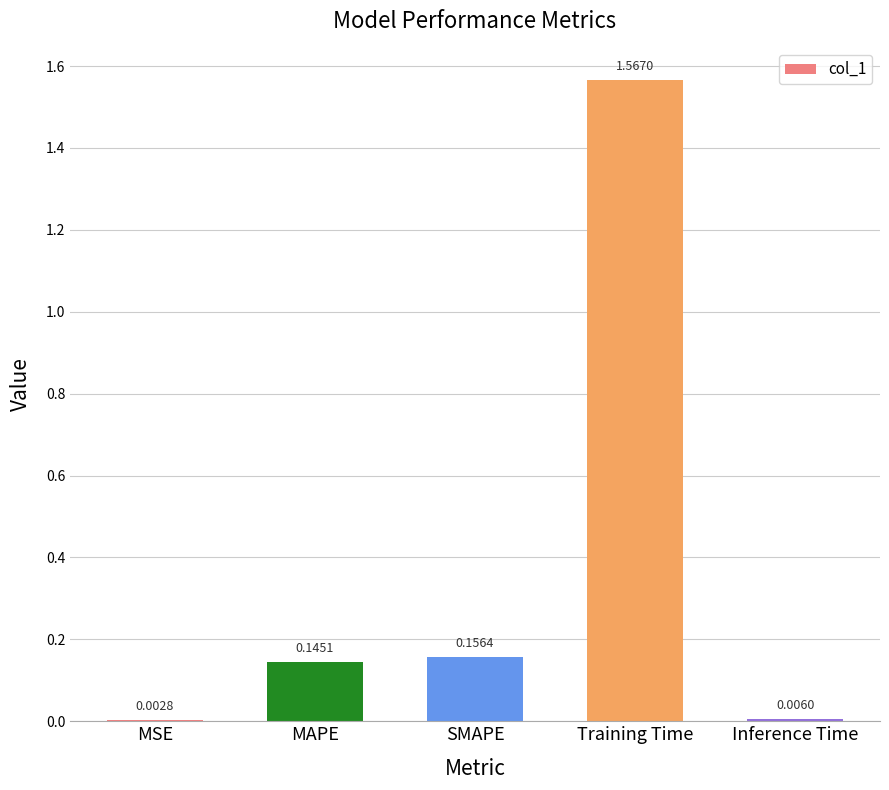

At which label is the value closest to 0?

MSE